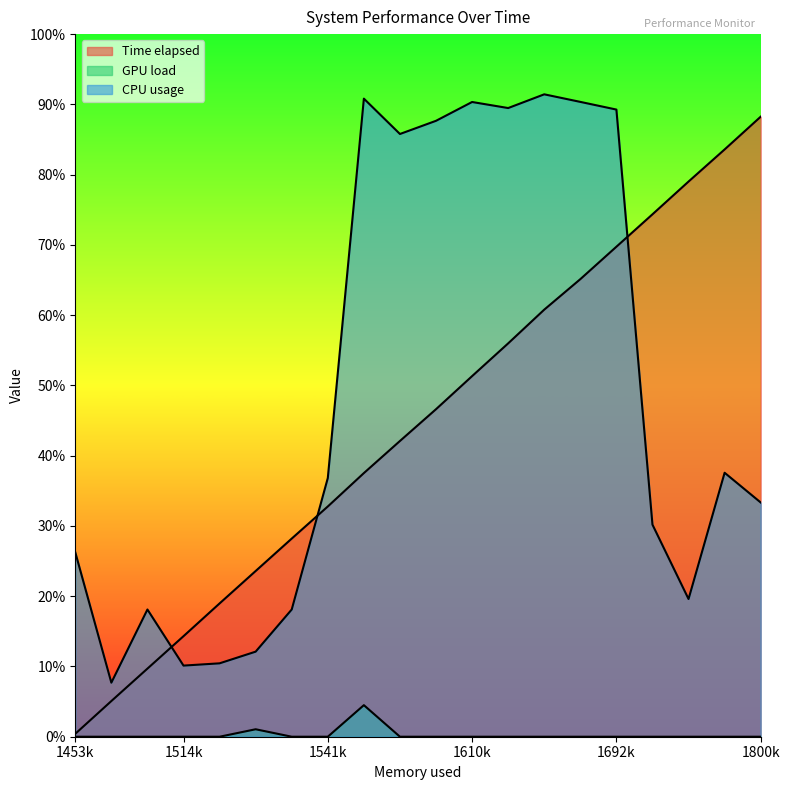

Which series has the largest total across all categories?

CPU usage